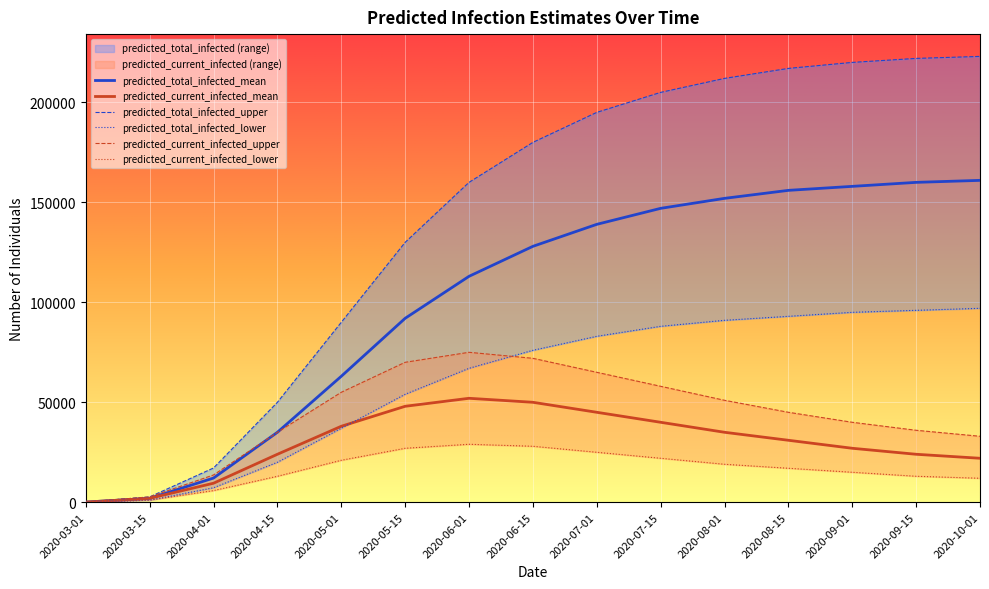

What is the label of the 1st point from the right?

2020-10-01